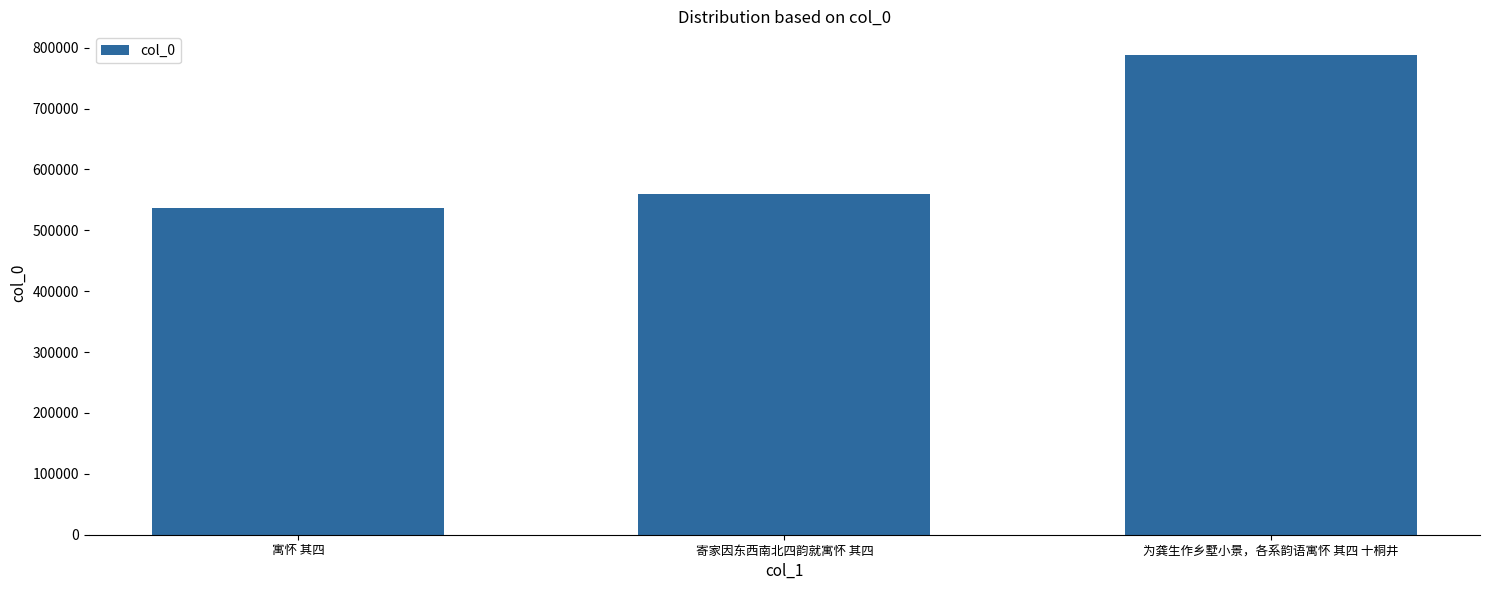

Reading left to right, what are all the values shown in this chart?

536329	559981	787418